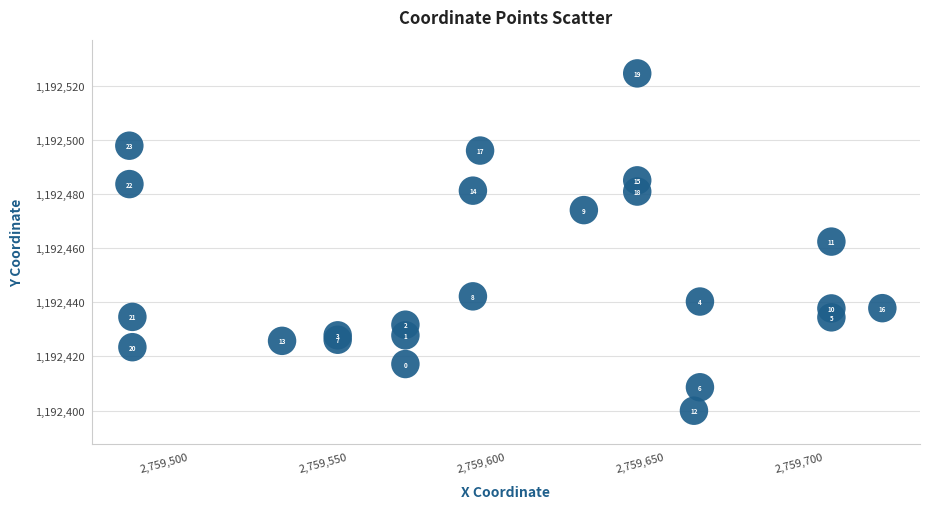

What Y value in the scatter plot is closest to 1192462?

1192462.4